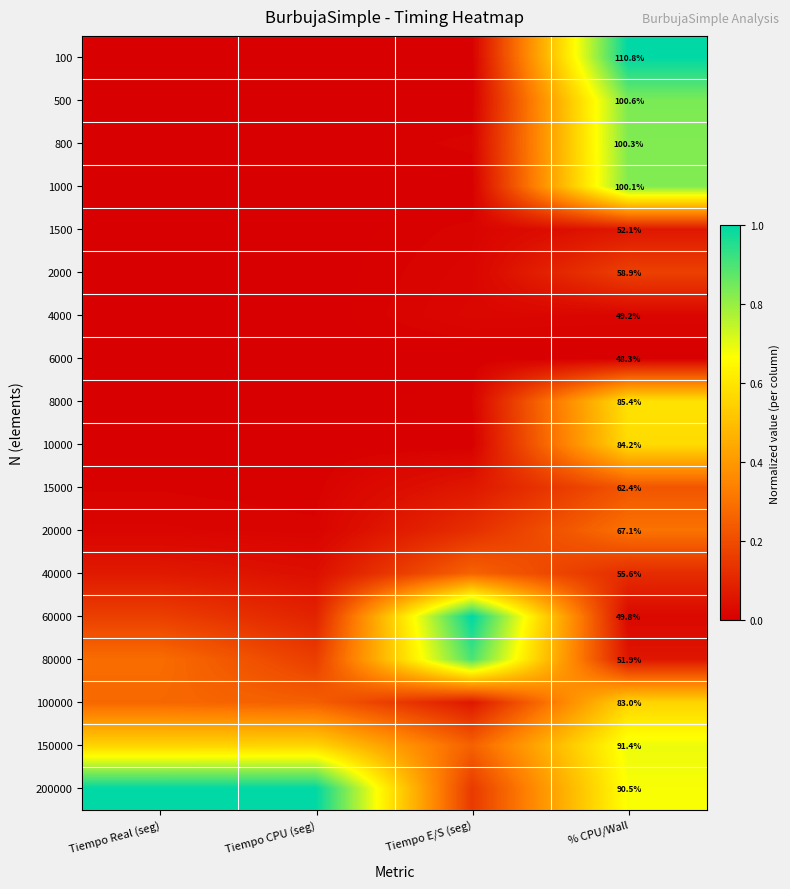

Is it true that 4000 equals 0.0 at Tiempo Real (seg)?

True